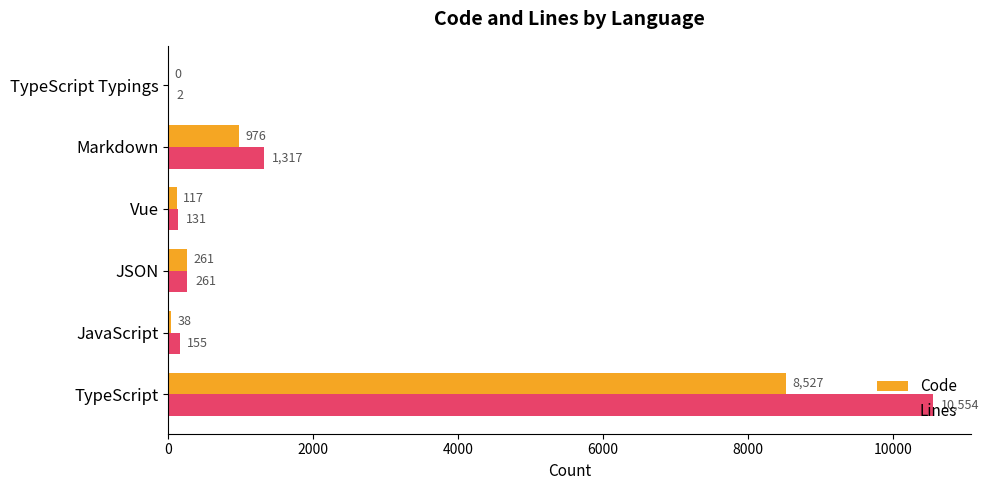

At which category does the chart reach its peak across all series?

TypeScript